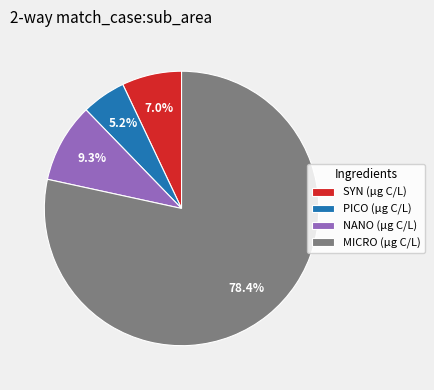

Between PICO (µg C/L) and NANO (µg C/L), which is larger?

NANO (µg C/L)